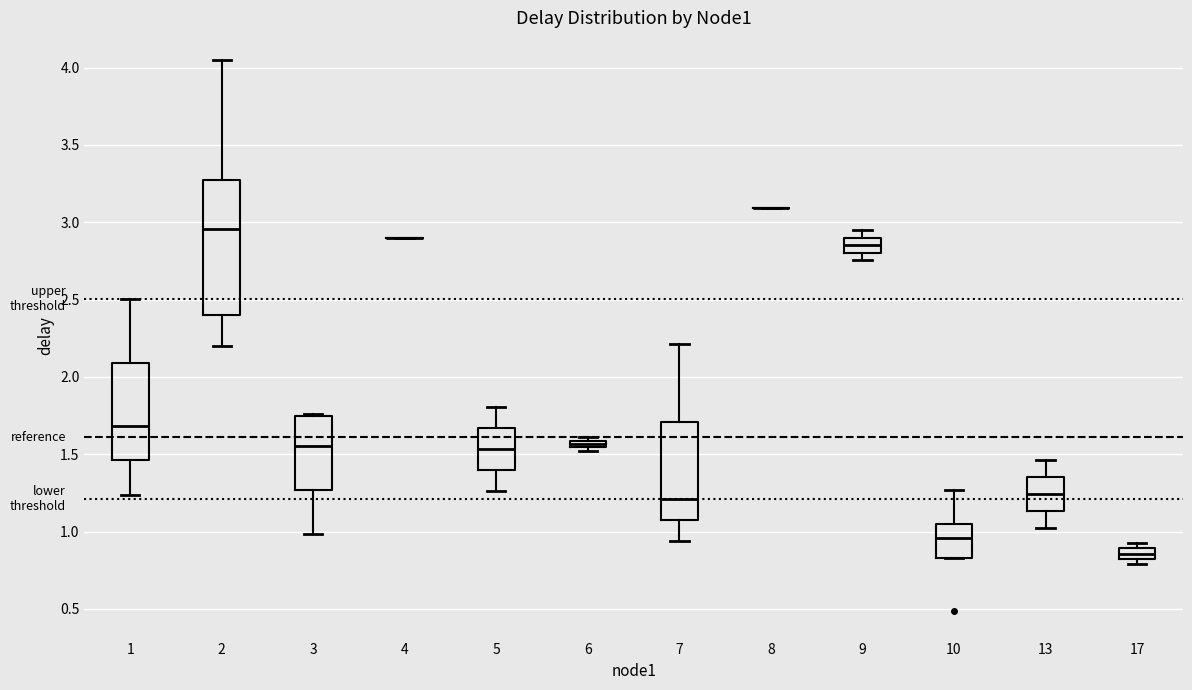

Comparing the boxes themselves (not the whiskers), which one is the tallest?

2